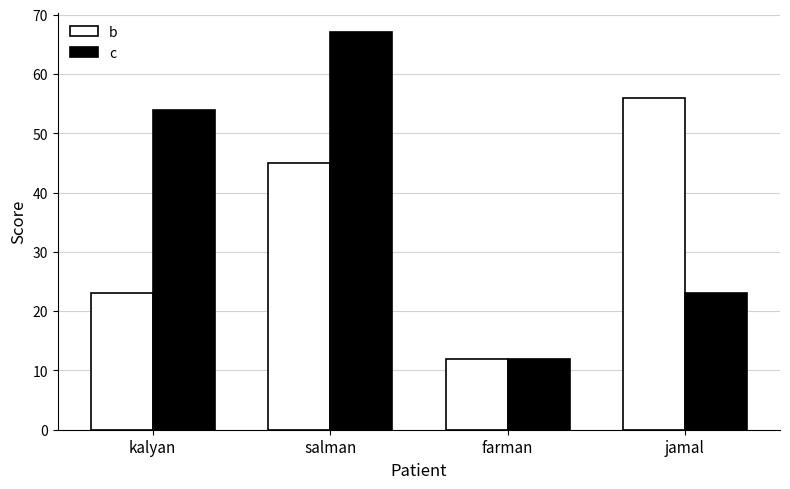

Reading left to right, list all the values displayed in this chart.

b: 23	45	12	56
c: 54	67	12	23